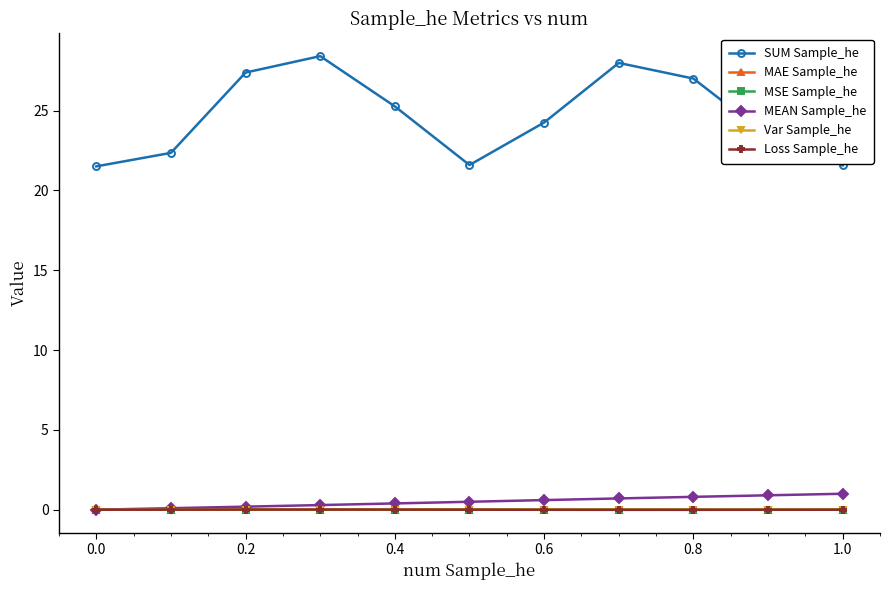

True or false: Var Sample_he and SUM Sample_he intersect in this chart.

False